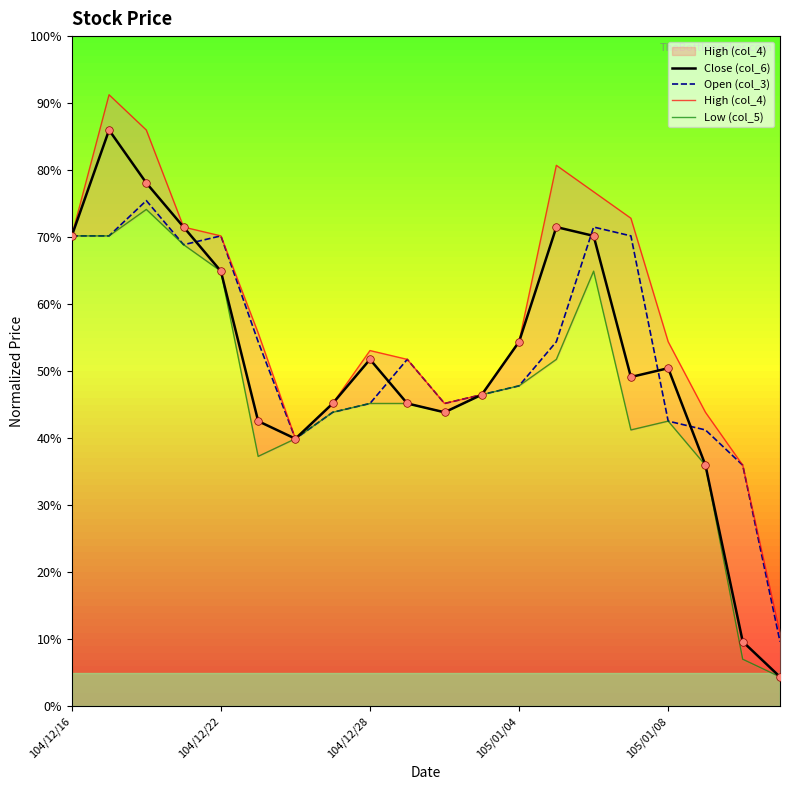

Is the value of Close (col_6) at 18 greater than the value of High (col_4) at 9?

No